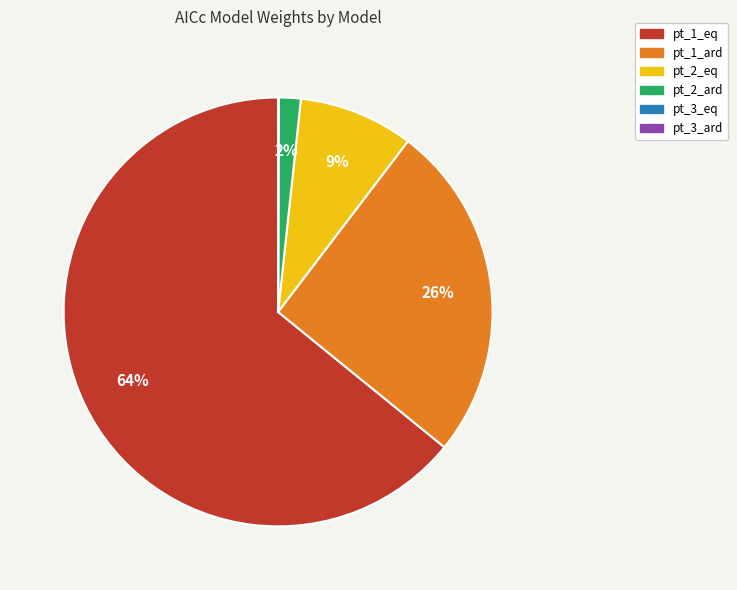

The pt_2_ard slice represents 9% of the pie. True or false?

False